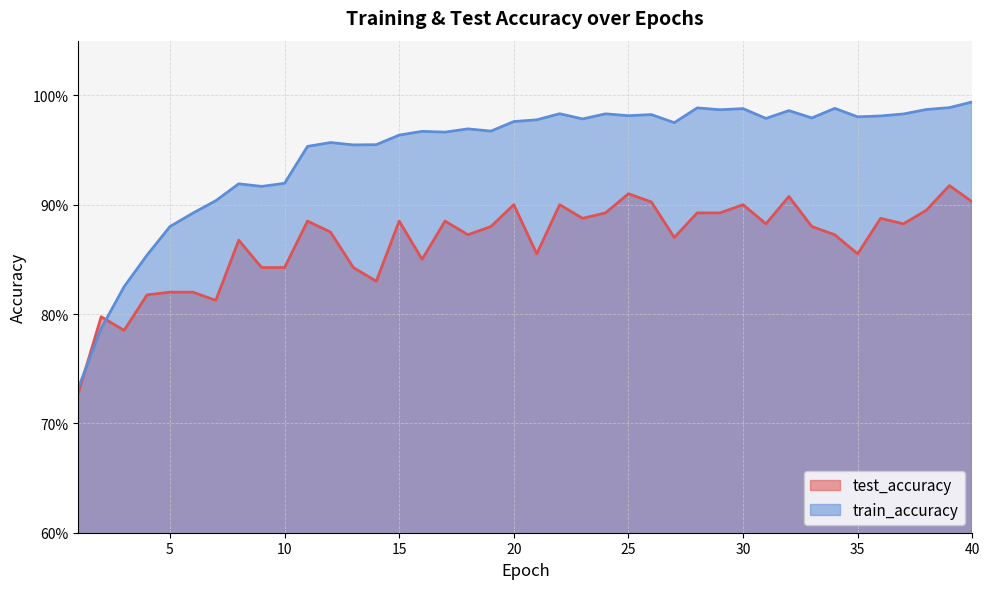

Is it true that test_accuracy equals 0.9 at 18?

True